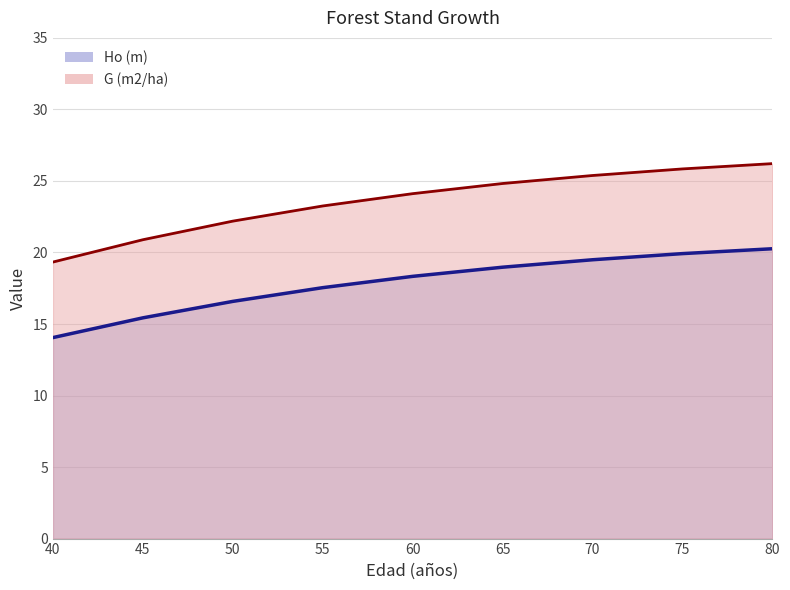

Does the chart have visible grid lines?

Yes